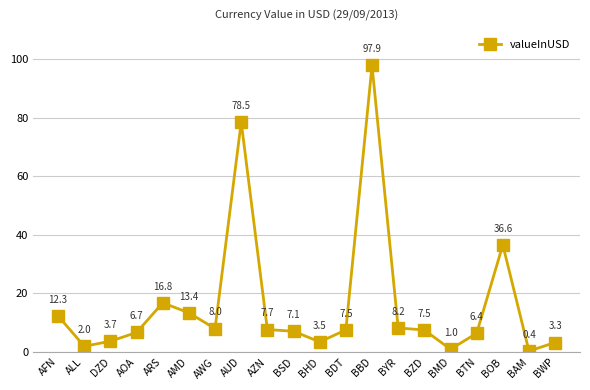

What is the sum of all values?

328.5